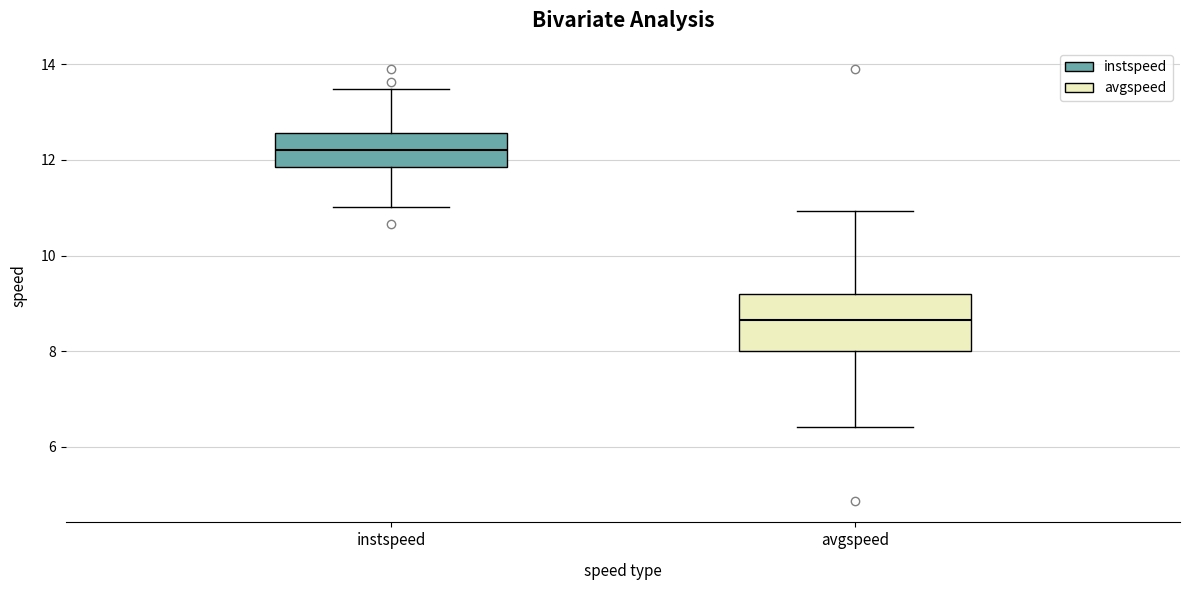

Comparing the boxes themselves (not the whiskers), which one is the tallest?

avgspeed